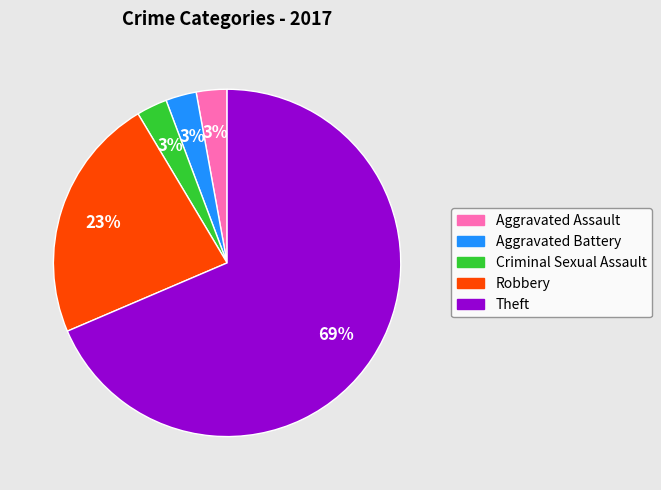

To the nearest percent, what is the average slice percentage?

20%